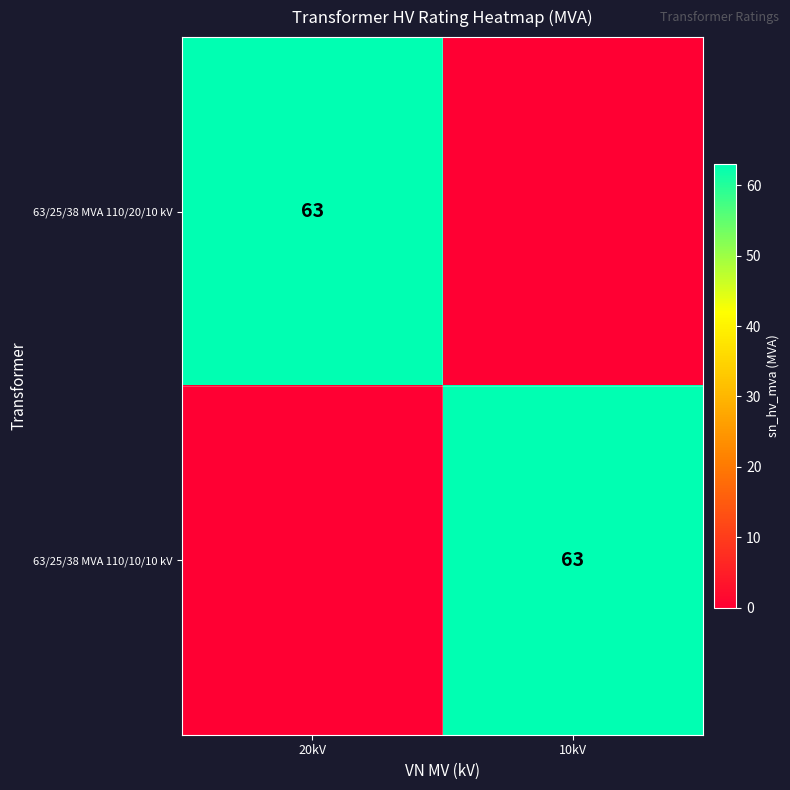

The value of 63/25/38 MVA 110/10/10 kV at 10kV is 63. True or false?

True